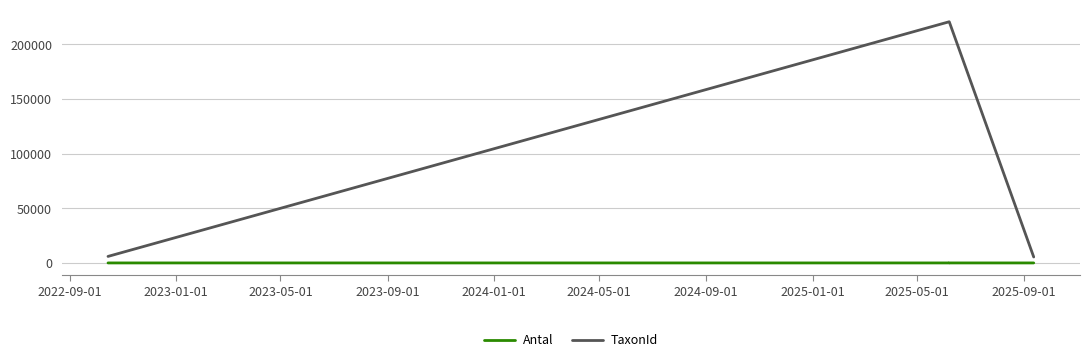

Which series changed the most between 2022-09-01 and 2023-09-01?

TaxonId